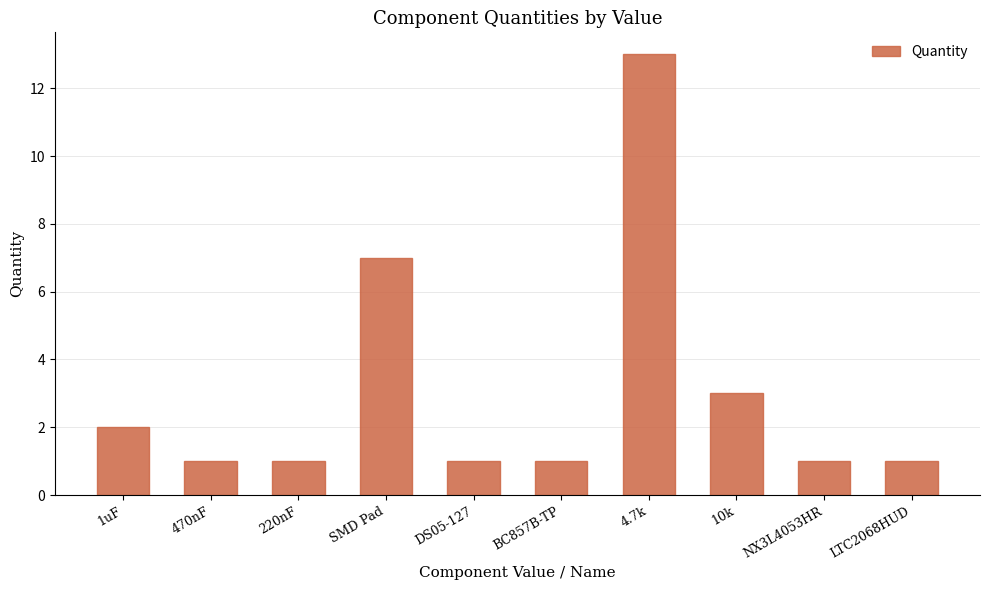

The chart shows a value of 1 at DS05-127. True or false?

True